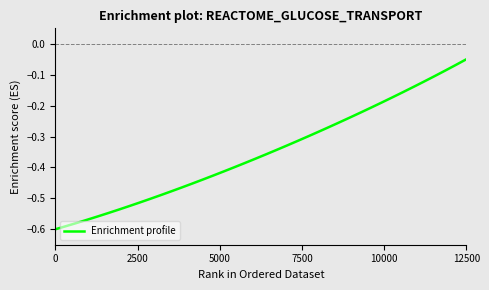

Does the chart have visible grid lines?

No